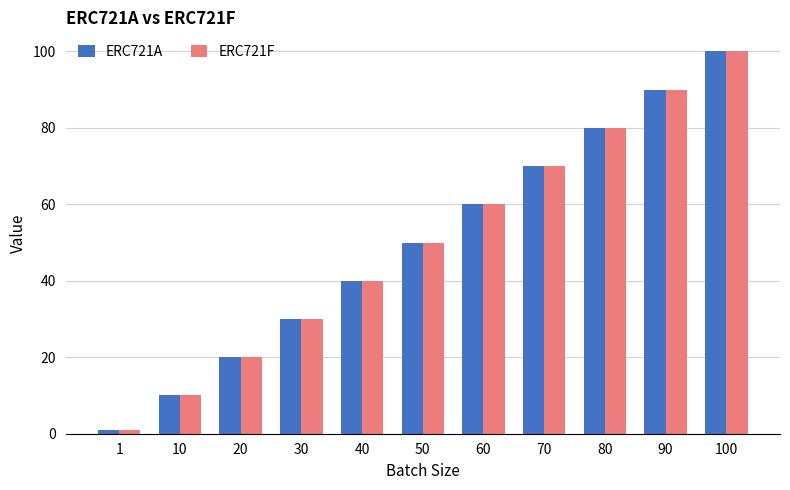

What is the value of the ERC721F bar at the 9th from the left?

80